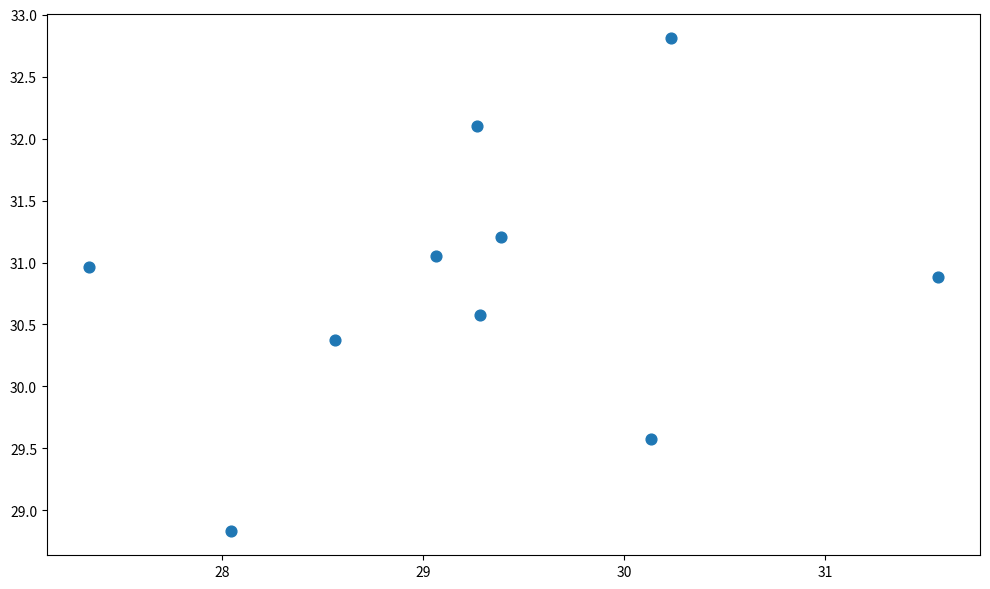

What Y value in the scatter plot is closest to 30?

30.4